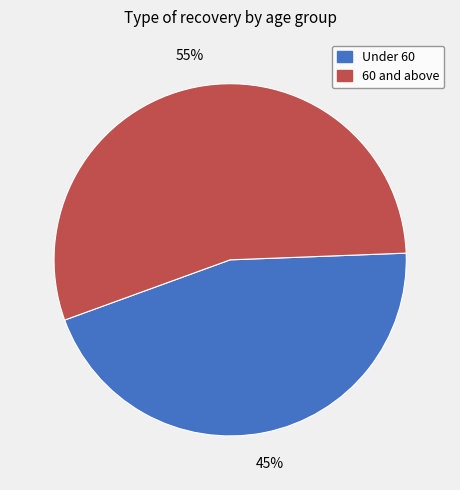

Does any single category account for the majority?

Yes